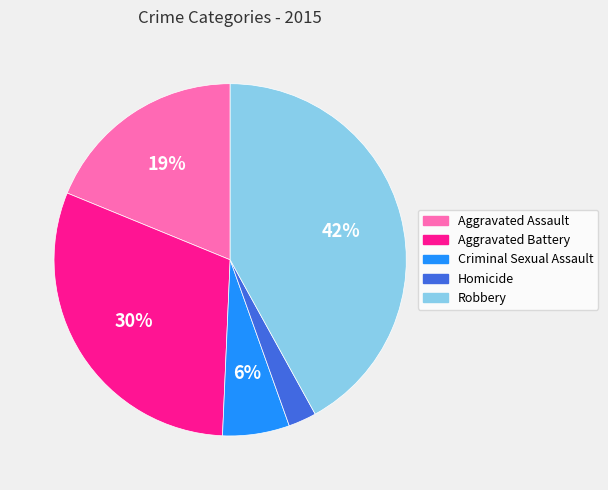

To the nearest percent, what is the combined percentage of Aggravated Assault and Aggravated Battery?

49%